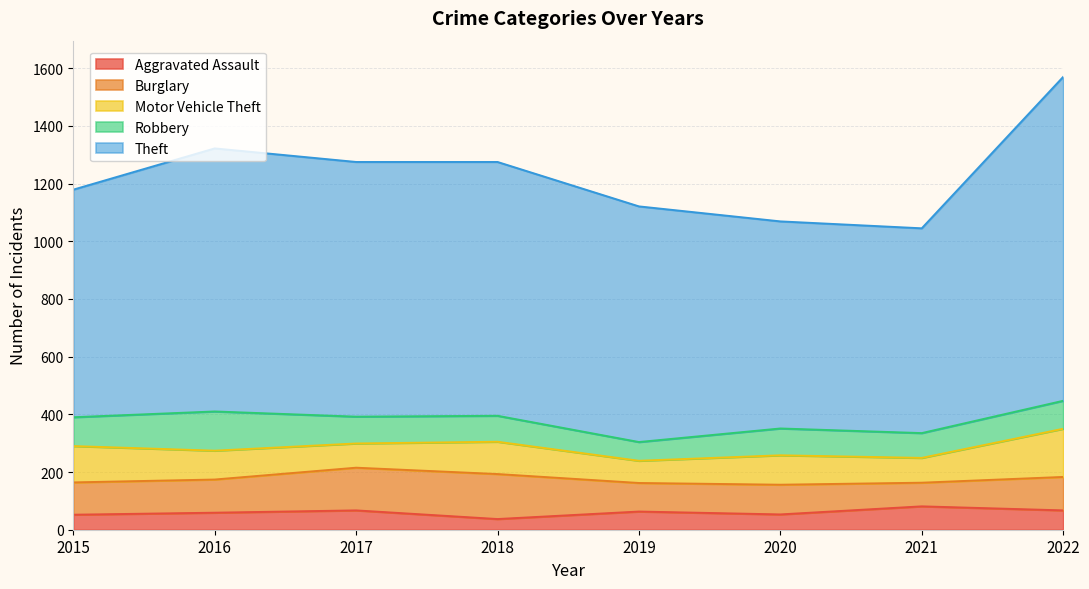

How many interior local peaks does the Robbery series have?

2